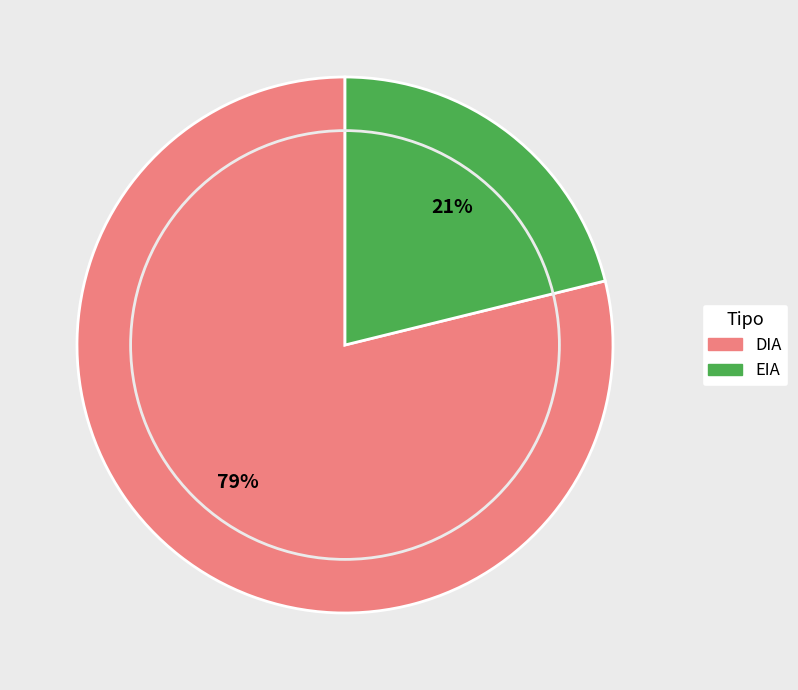

Is EIA the majority of the pie?

No